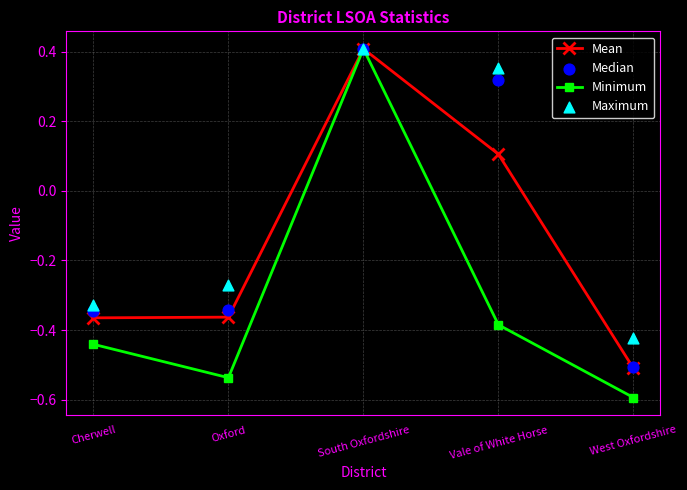

Which series reaches the maximum Y coordinate?

Mean